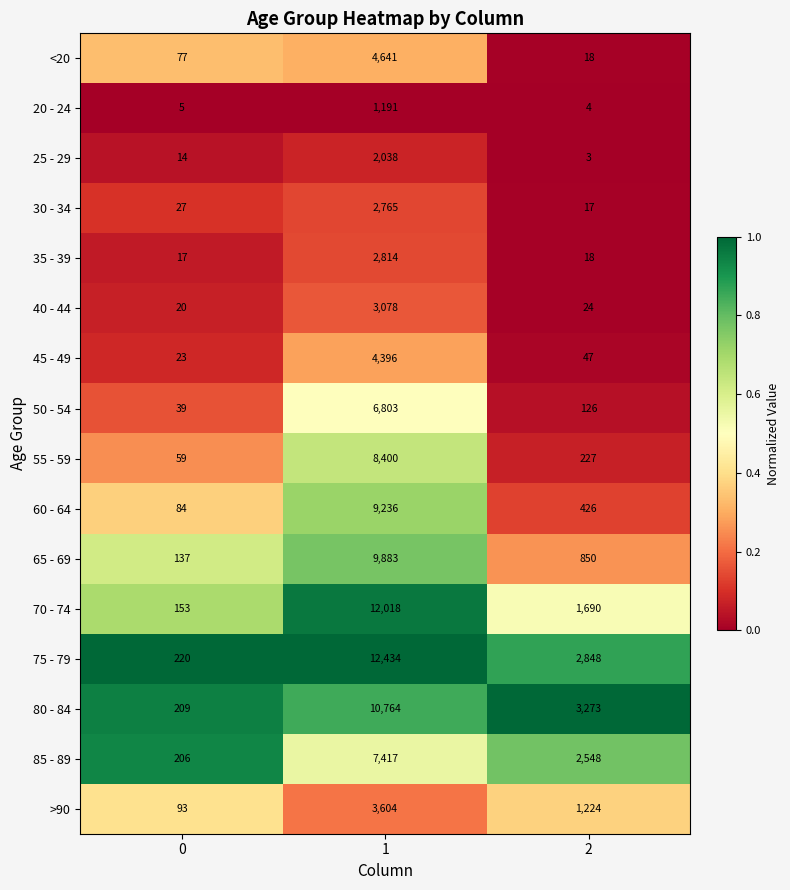

What is the sum of the 30 - 34 values at 2 and 1?

2782